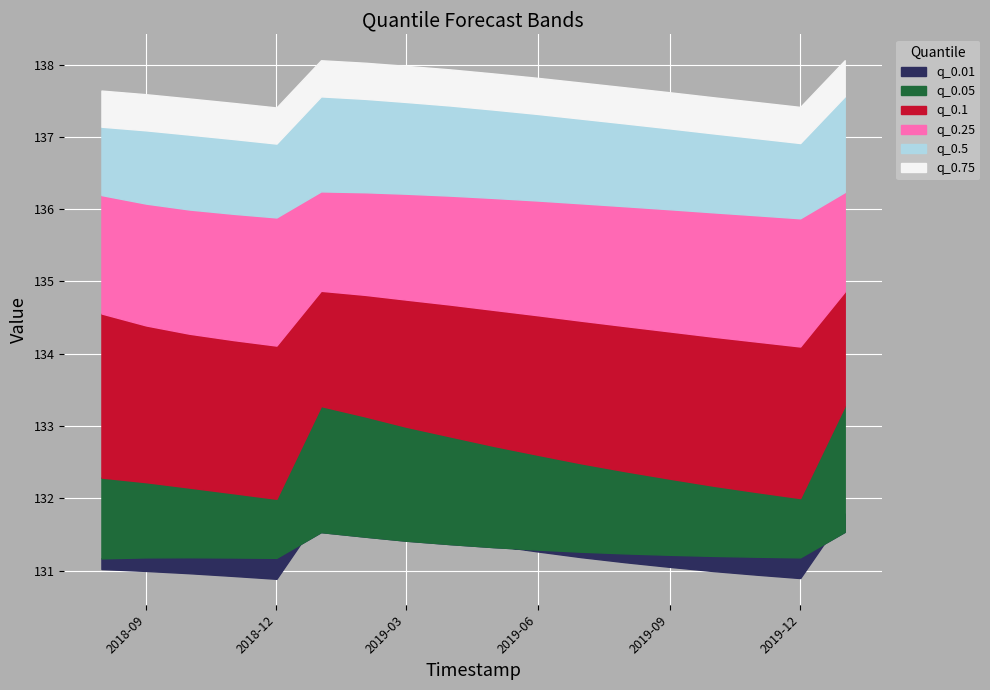

True or false: q_0.01 and q_0.1 intersect in this chart.

False